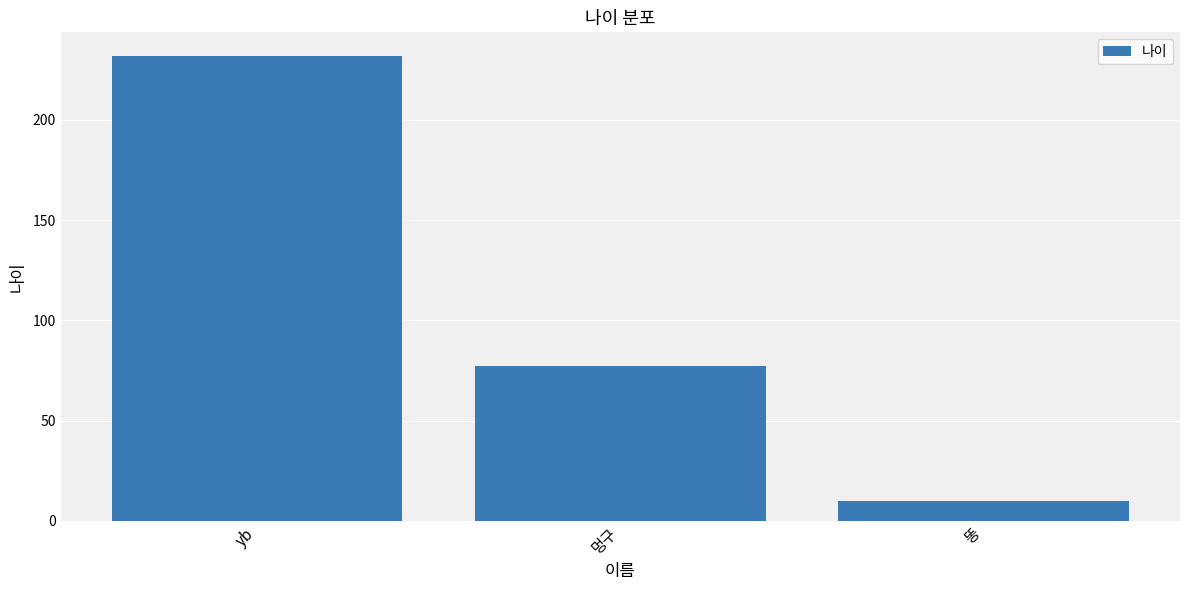

Reading left to right, extract all data points from this chart.

yb=232	멍구=77	똥=10